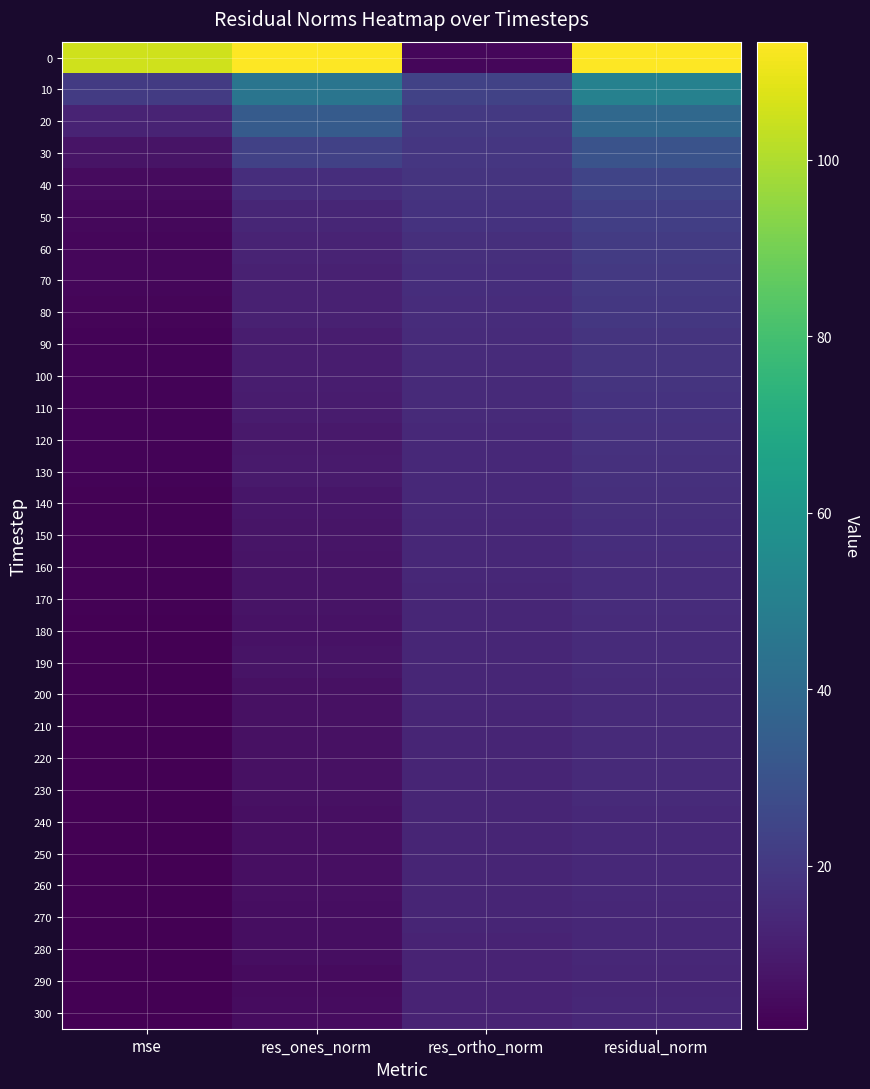

Count the number of categories in the chart.

4